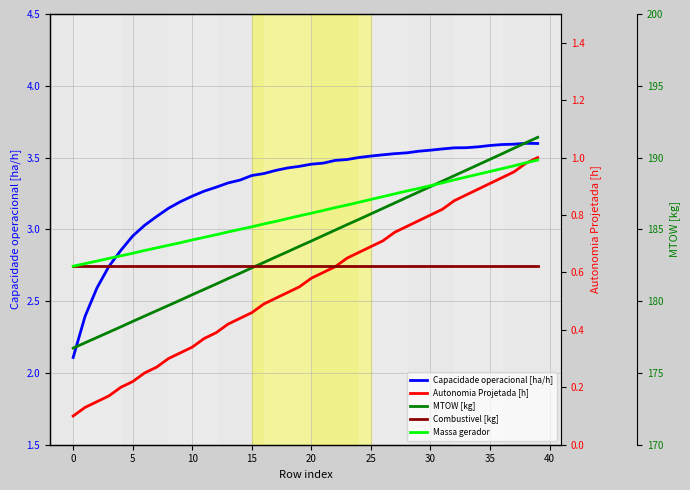

True or false: MTOW [kg] and Autonomia Projetada [h] cross at least once.

False